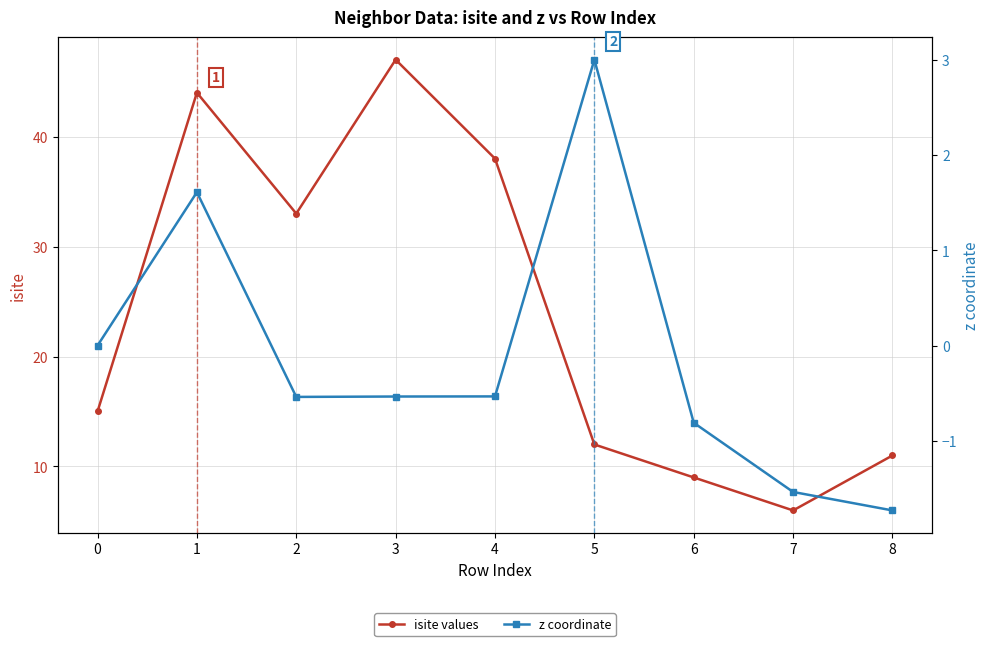

Is this an area chart (filled region under the line)?

No